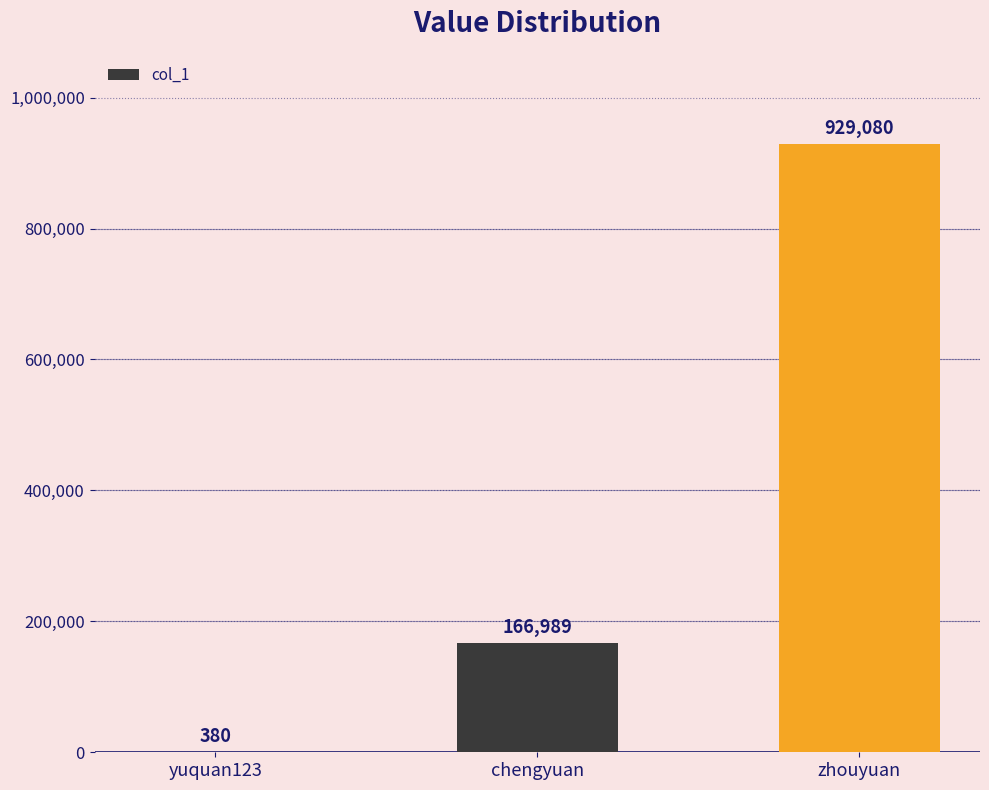

The value at chengyuan is 166989. True or false?

True